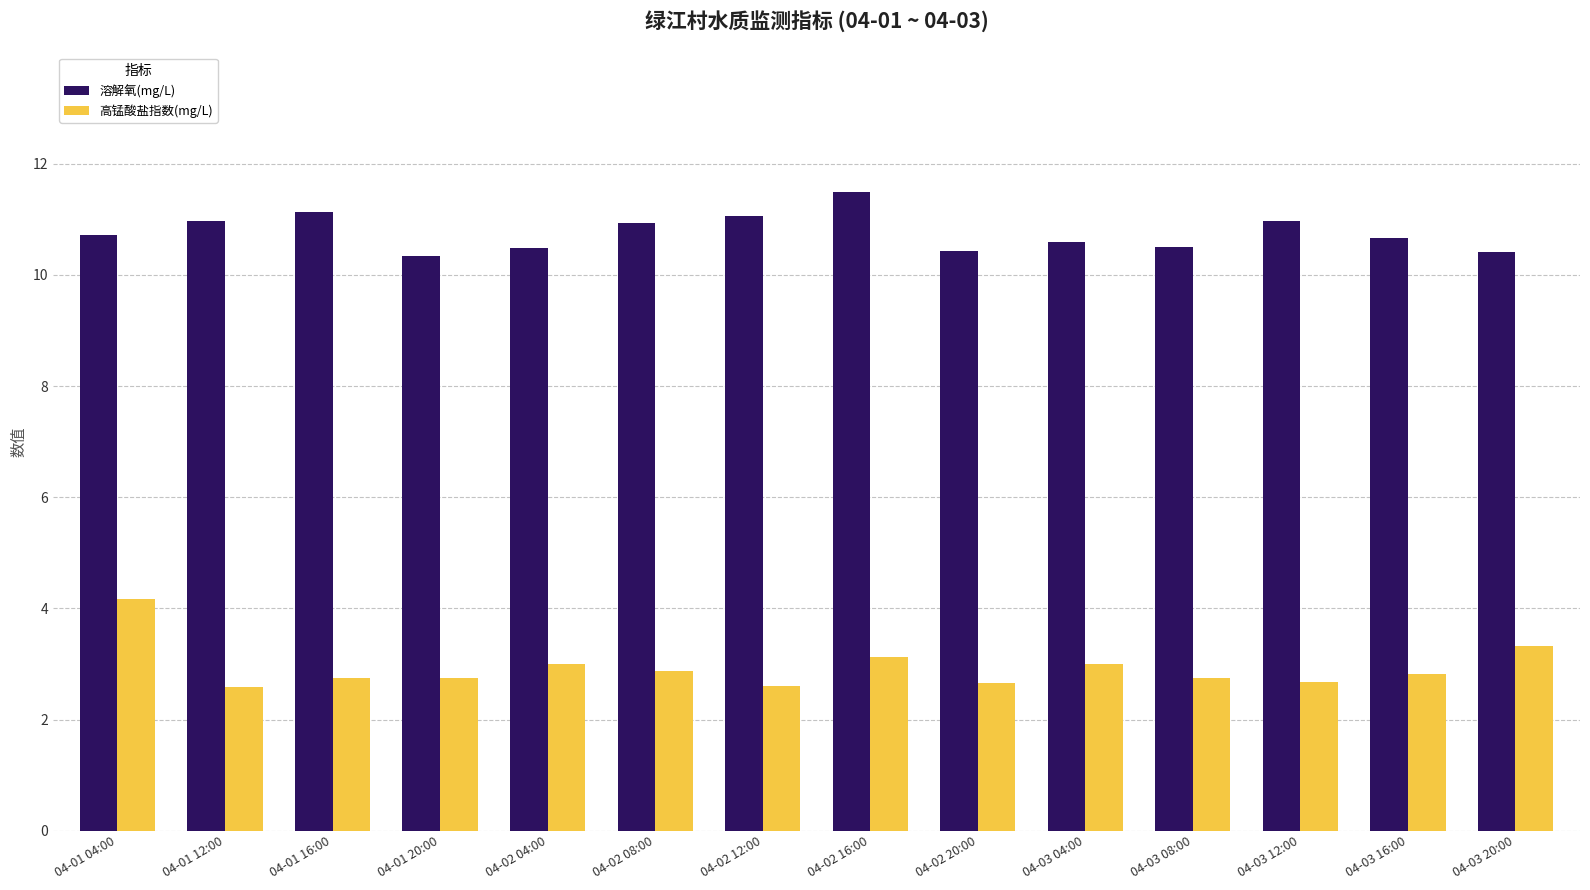

The 高锰酸盐指数(mg/L) series shows 1.7 at 04-01 12:00. True or false?

False